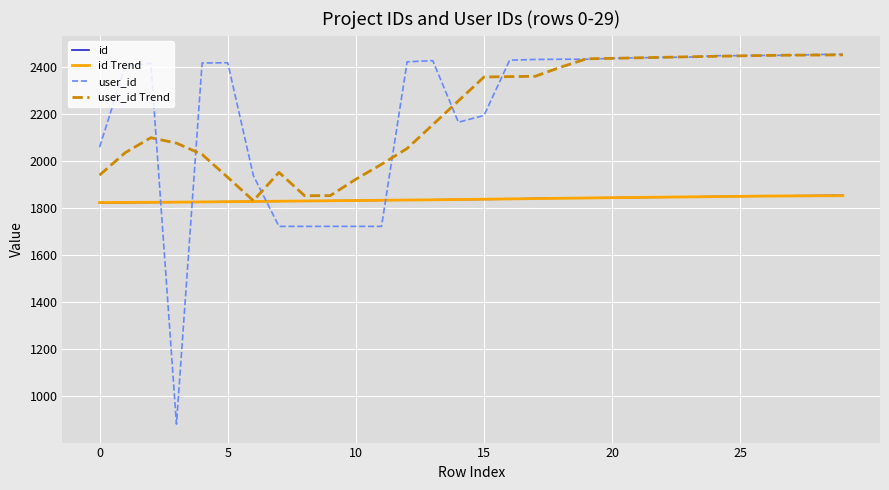

True or false: user_id and id cross at least once.

True